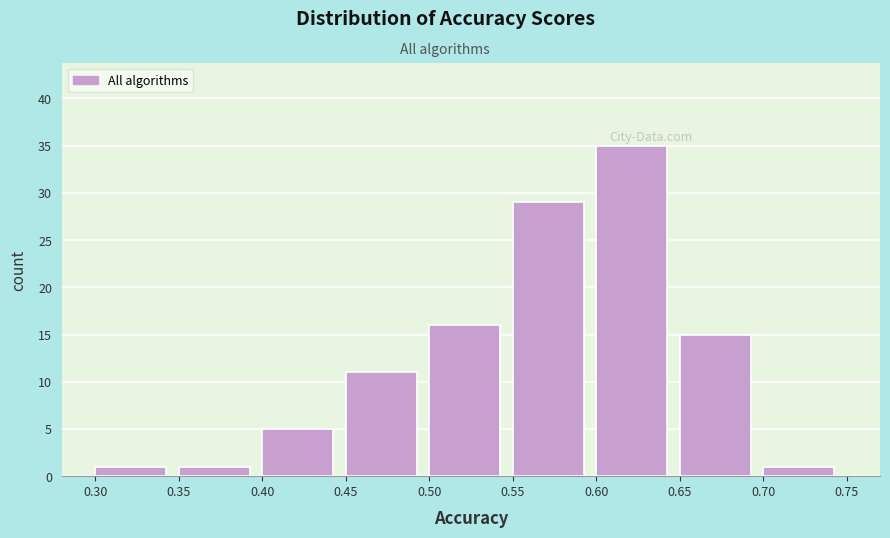

How tall is the bar that spans 0.70 to 0.75 on the x-axis? The values are not printed on the chart, so give them approximately, as read against the axis.

1